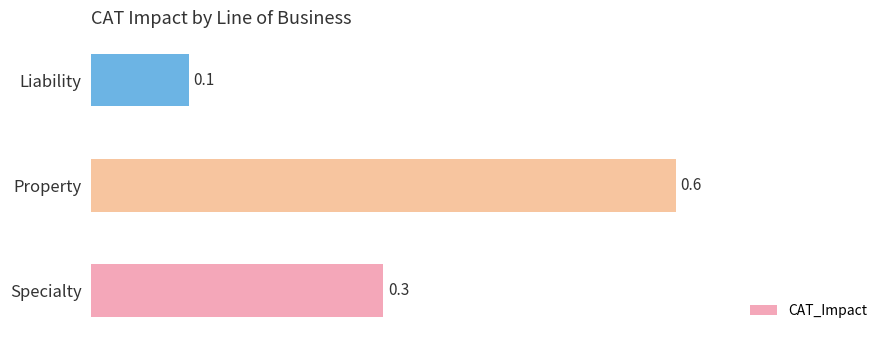

Reading bottom to top, what are all the values shown in this chart?

Specialty=0.3	Property=0.6	Liability=0.1